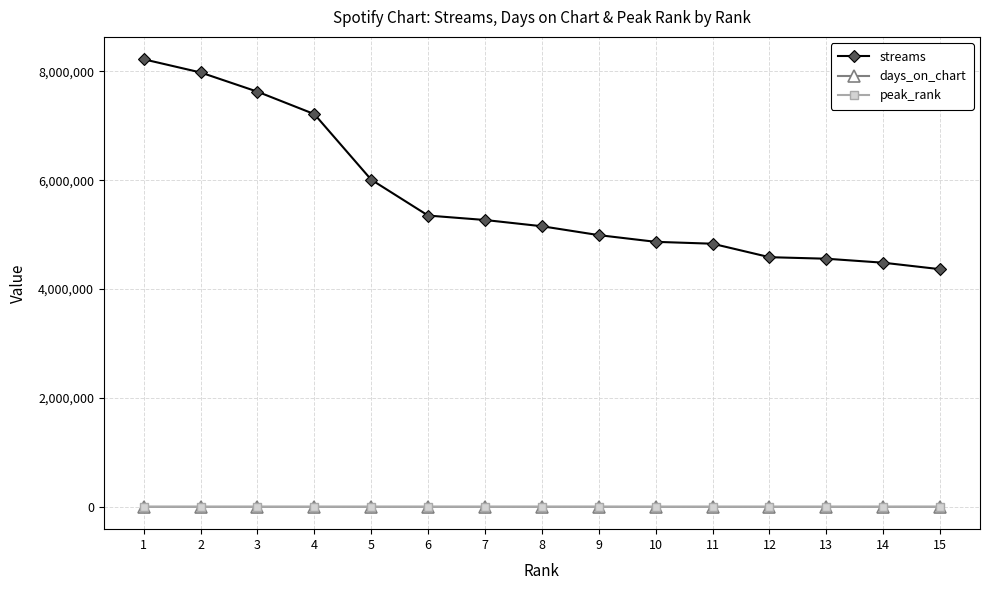

True or false: streams and days_on_chart intersect in this chart.

False